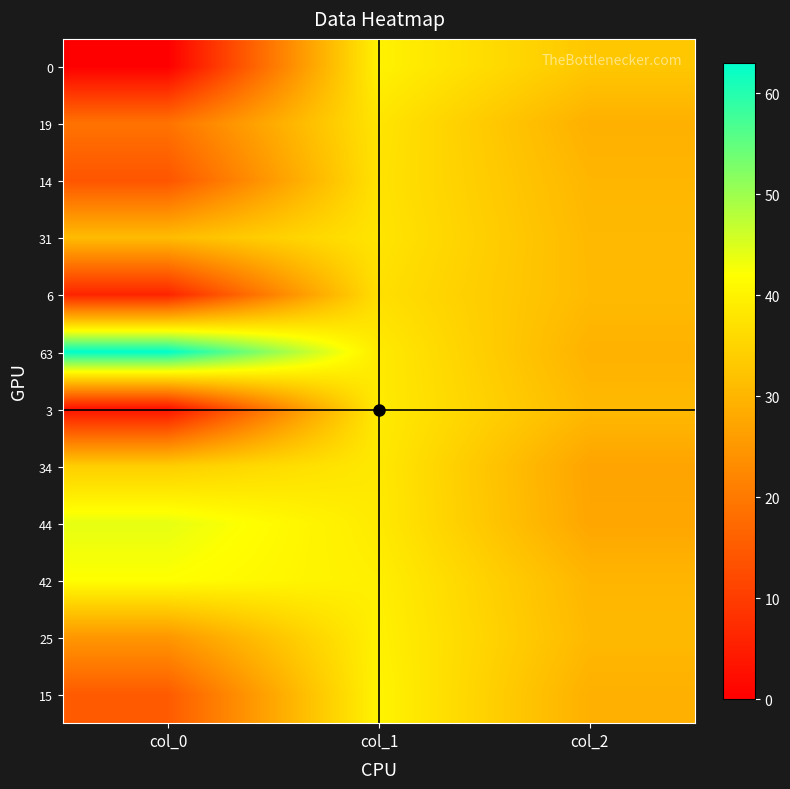

Rank the series by their maximum value, from lowest to highest.

6, 14, 31, 19, 34, 3, 25, 0, 15, 42, 44, 63